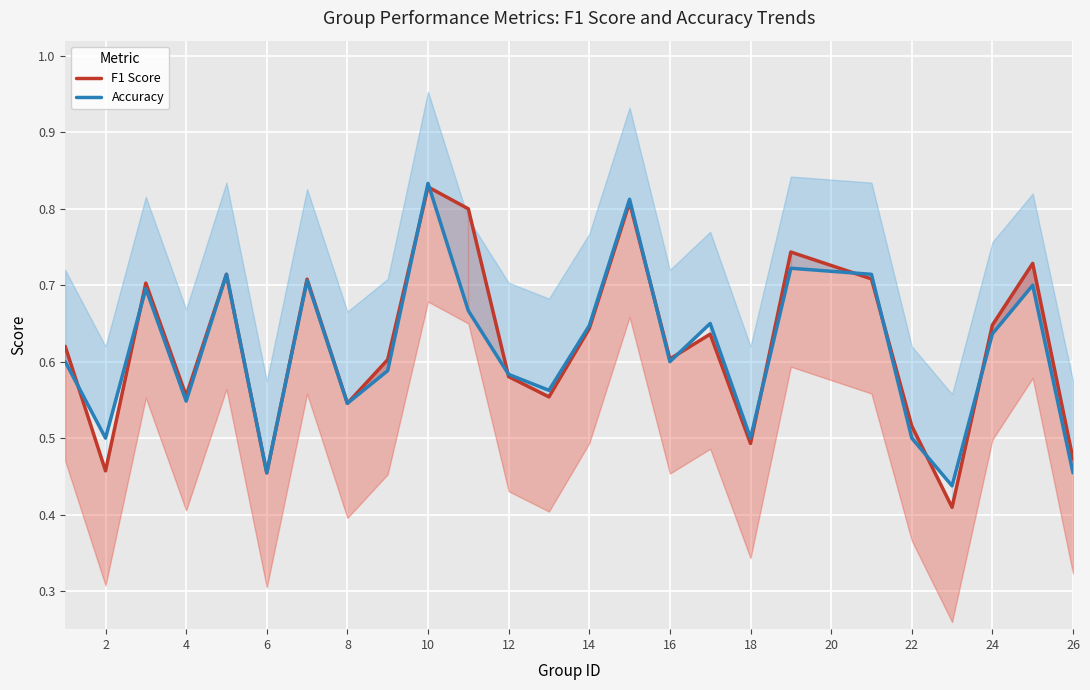

True or false: Accuracy has more than 1 points higher than both neighbors.

True